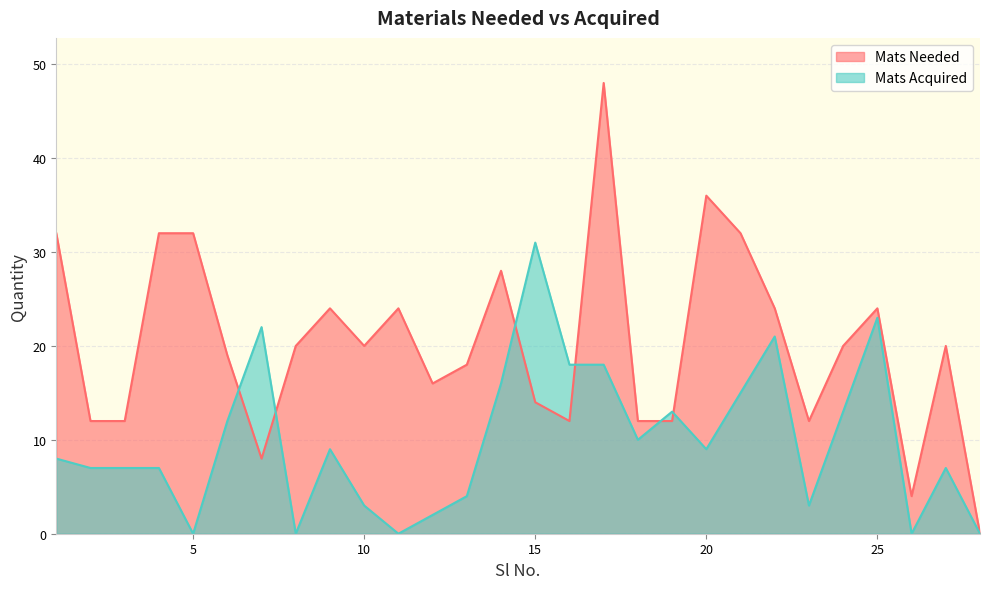

Does the chart have visible grid lines?

Yes